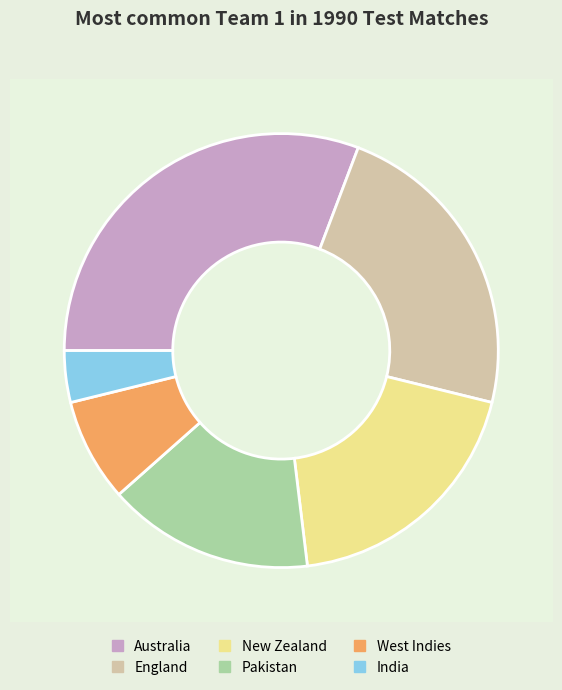

Which has a higher value, England or Pakistan?

England